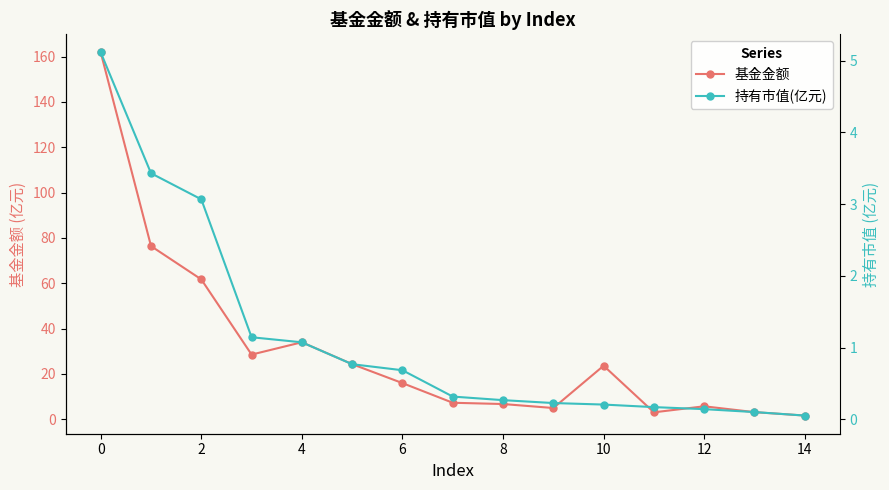

True or false: 持有市值(亿元) and 基金金额 cross at least once.

False